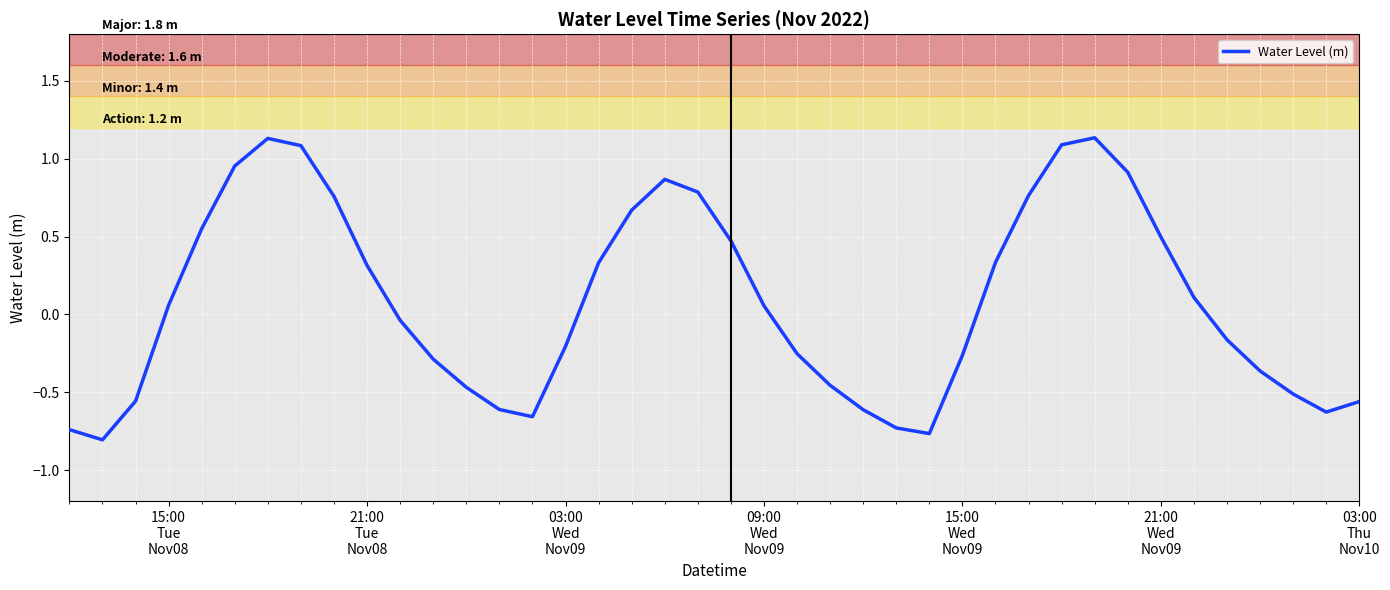

What is the difference between the maximum and minimum values?

1.9